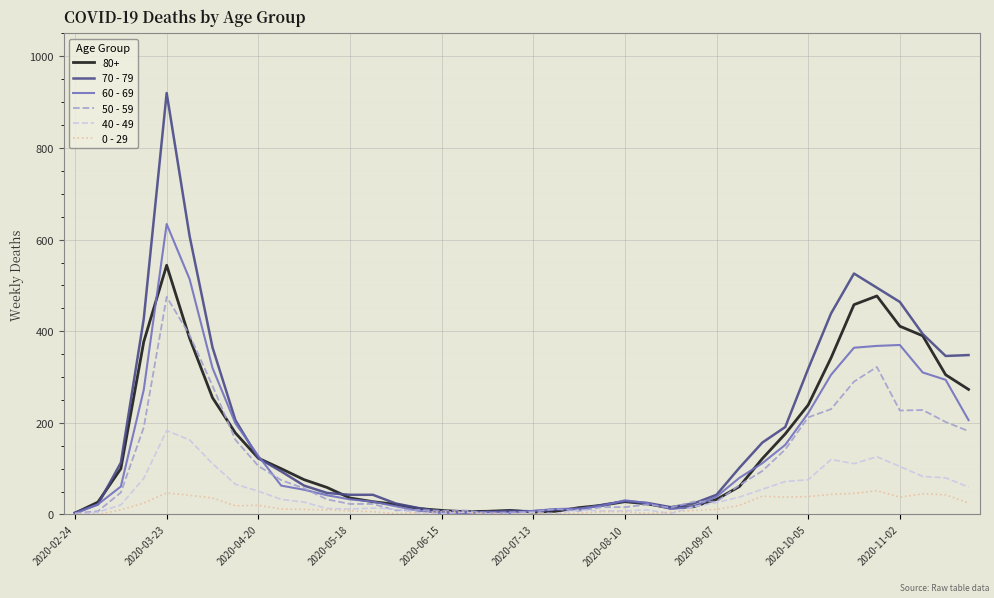

Rank the series by their maximum value, from lowest to highest.

0 - 29, 40 - 49, 50 - 59, 80+, 60 - 69, 70 - 79